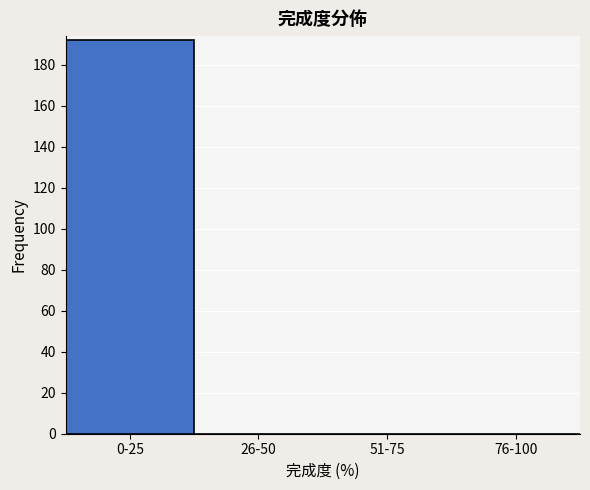

Reading left to right, list all the values displayed in this chart.

0-25=192	26-50=0	51-75=0	76-100=0